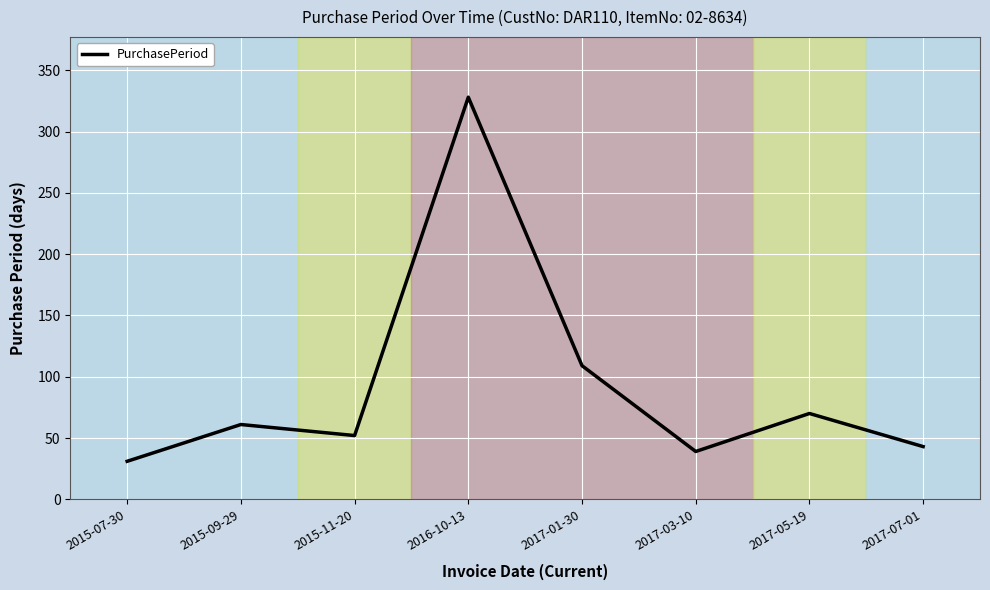

Which label corresponds to the largest value in the chart?

2016-10-13